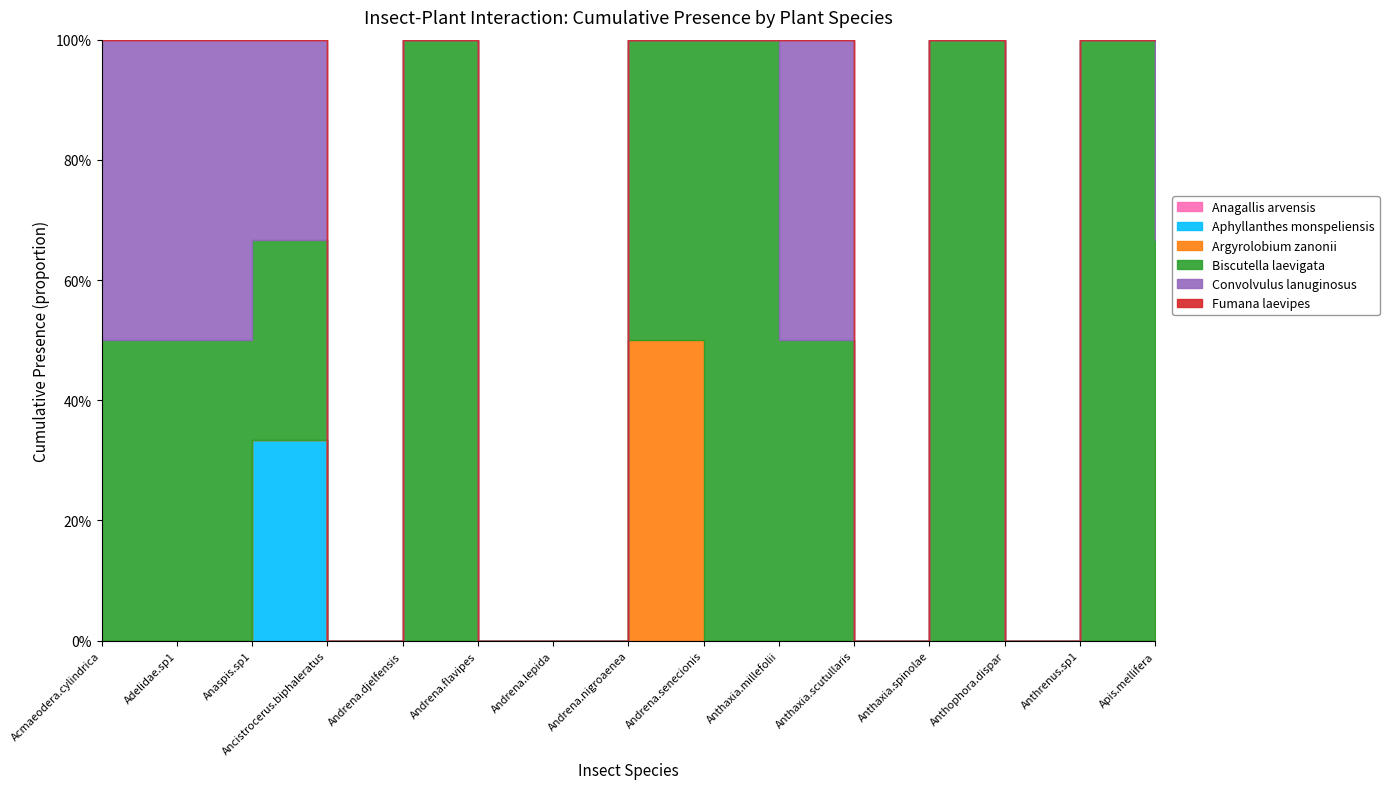

Is the value of Argyrolobium zanonii at Andrena.flavipes greater than the value of Biscutella laevigata at Anaspis.sp1?

No